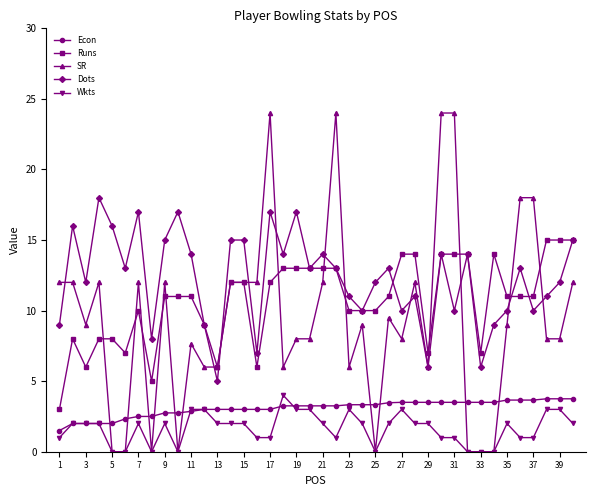

Which series has the largest range (max minus min)?

SR